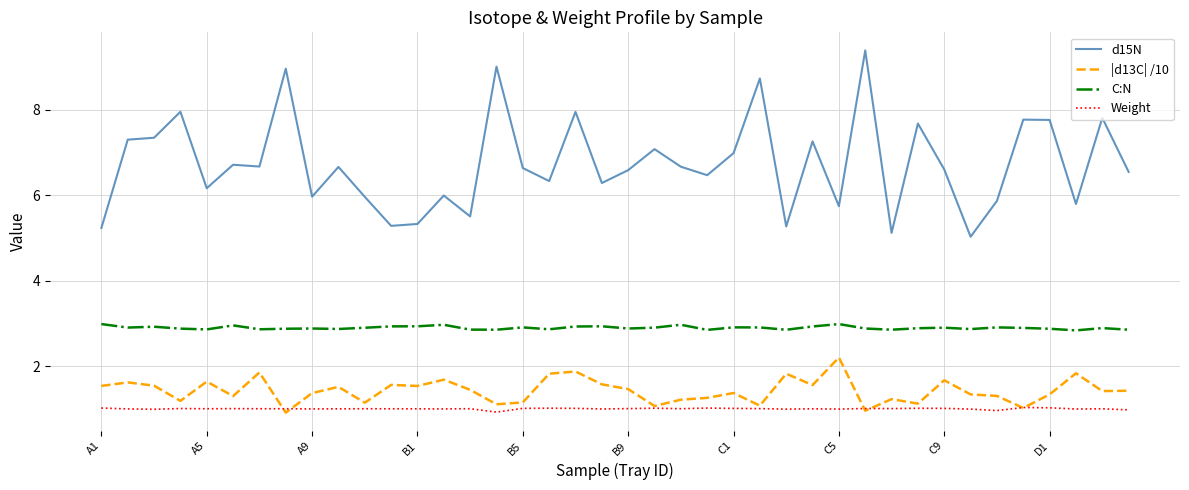

Which series has the largest total across all categories?

d15N